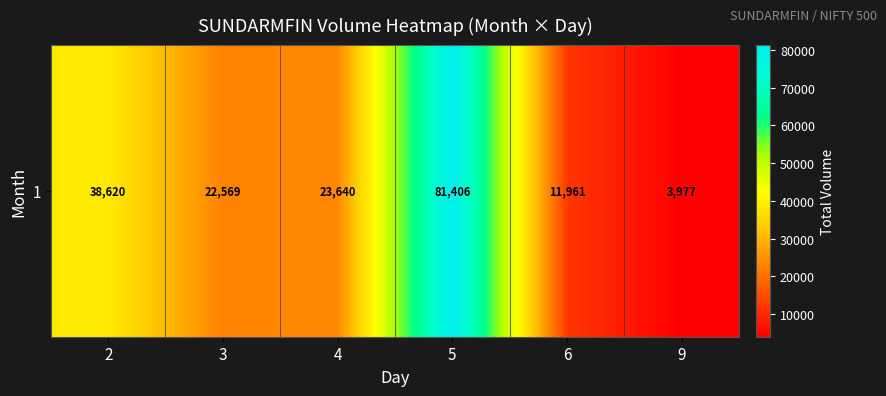

What is the smallest value displayed?

3977